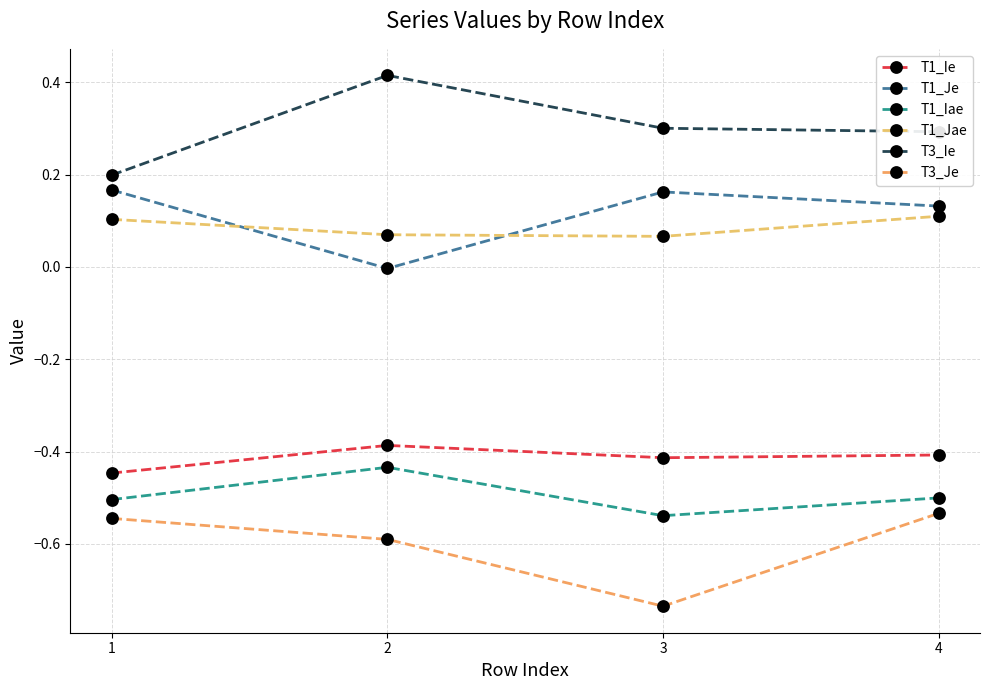

At which category is the sum across all series the highest?

4